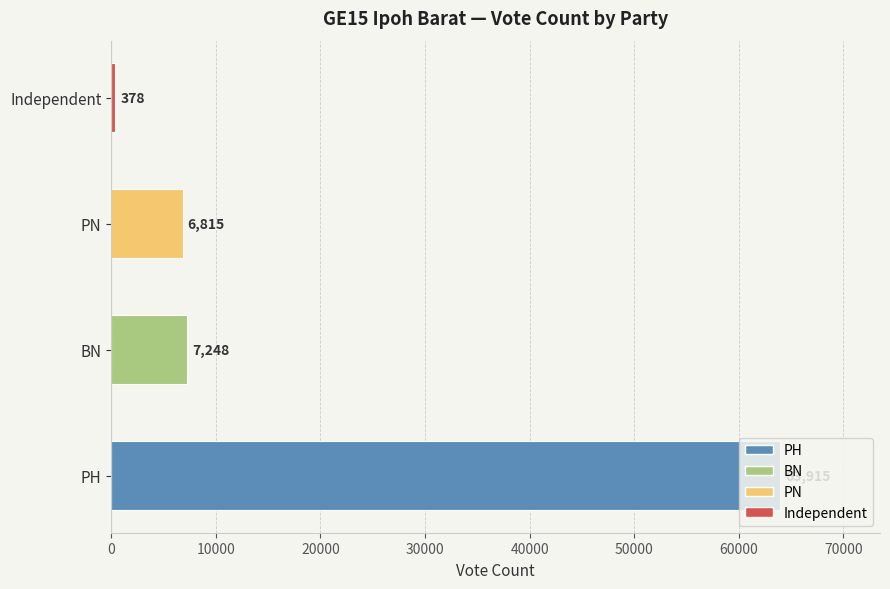

Does the chart contain stacked bars?

No